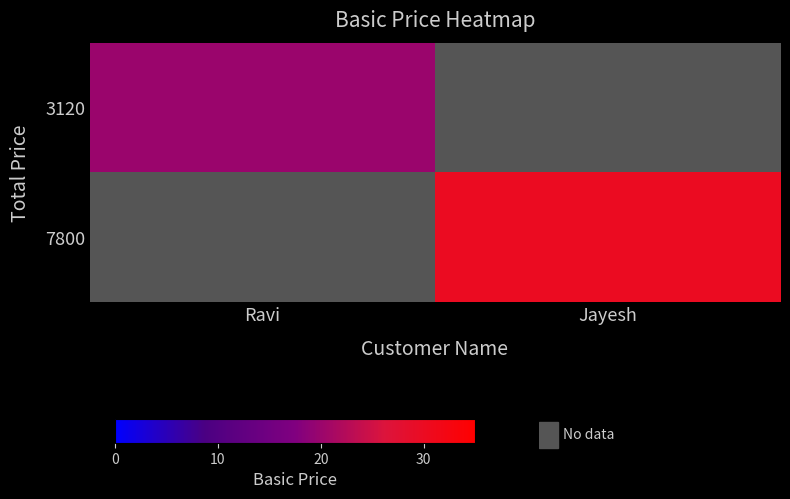

At Ravi, list the series in order from largest to smallest.

3120, 7800